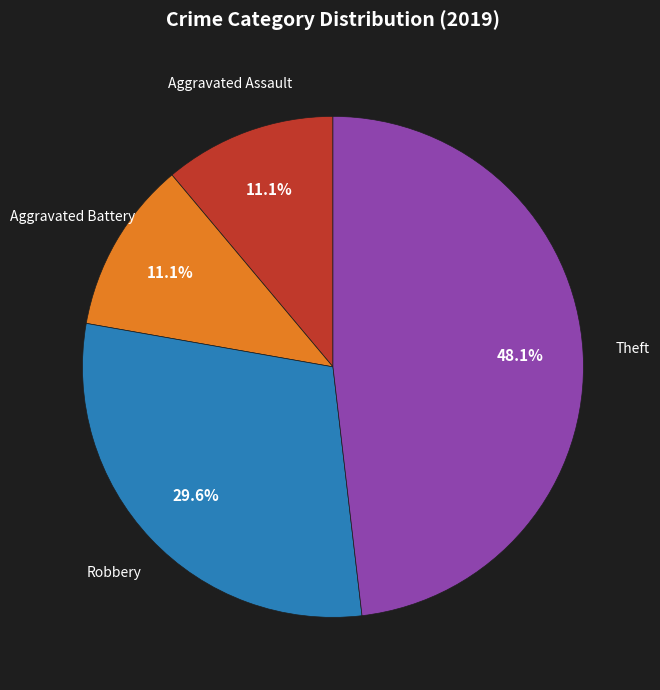

Is Aggravated Battery the majority of the pie?

No